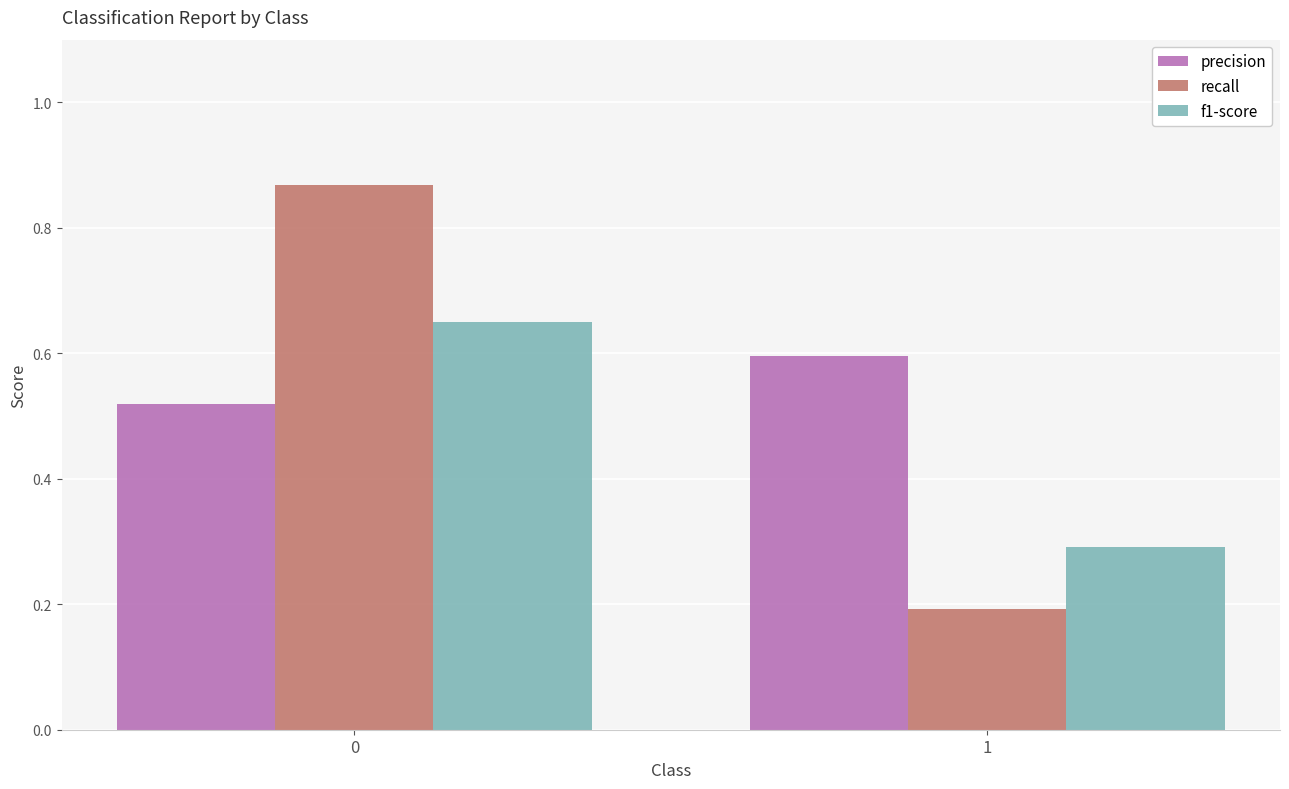

Which series changed the most between 0 and 1?

recall